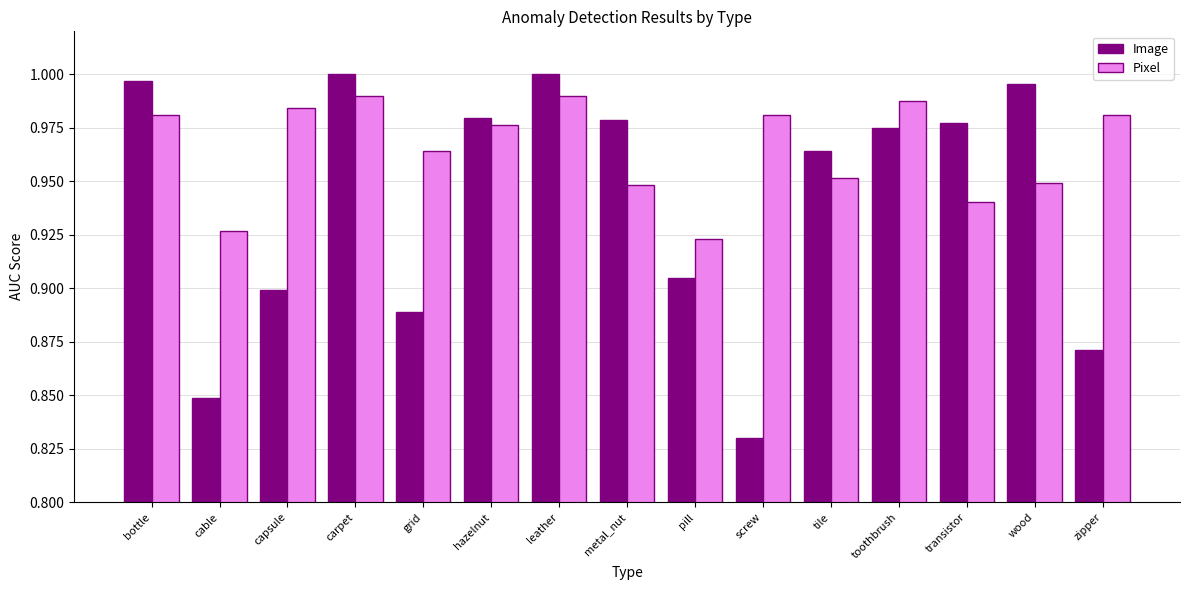

What are all the series names shown in the legend?

Image, Pixel